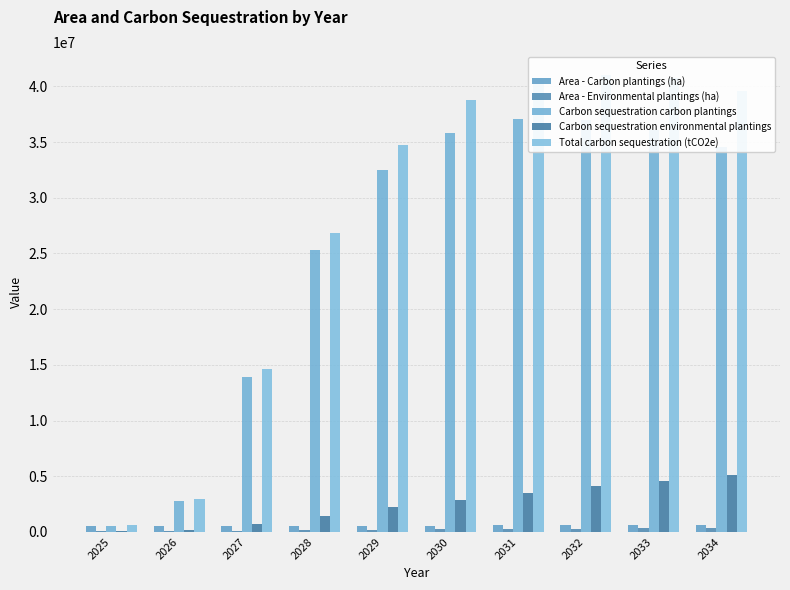

What is the total value across all series at 2032?

82943829.9